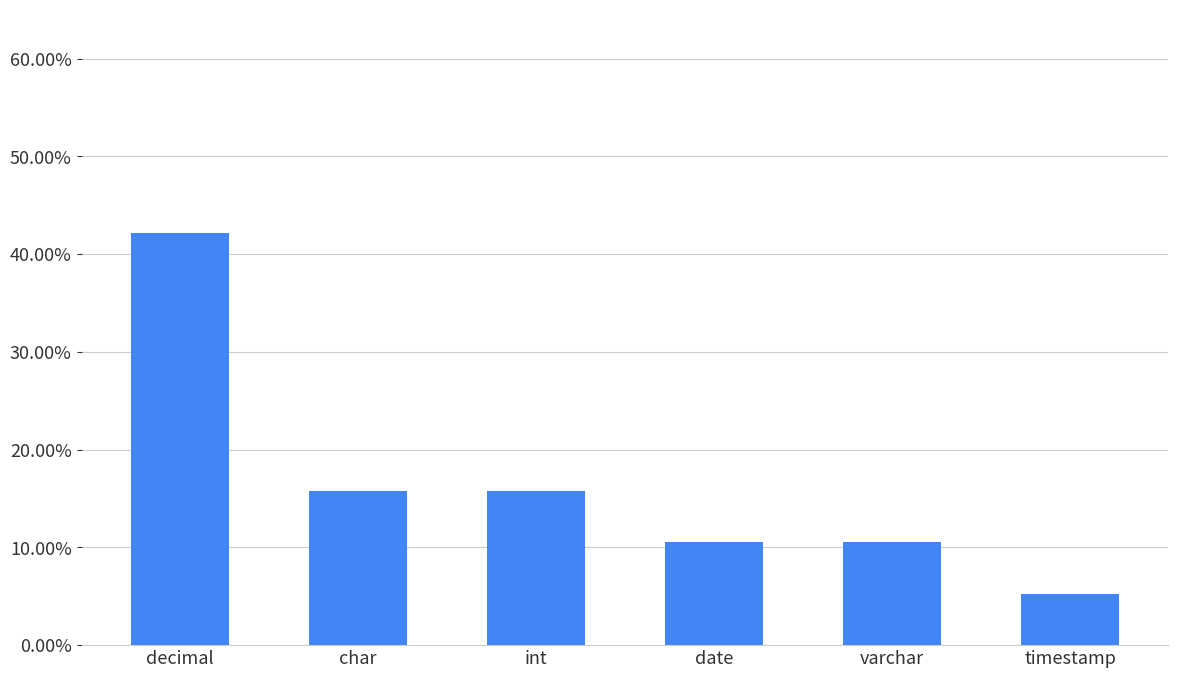

What is the value of the 3rd bar from the left?

0.2